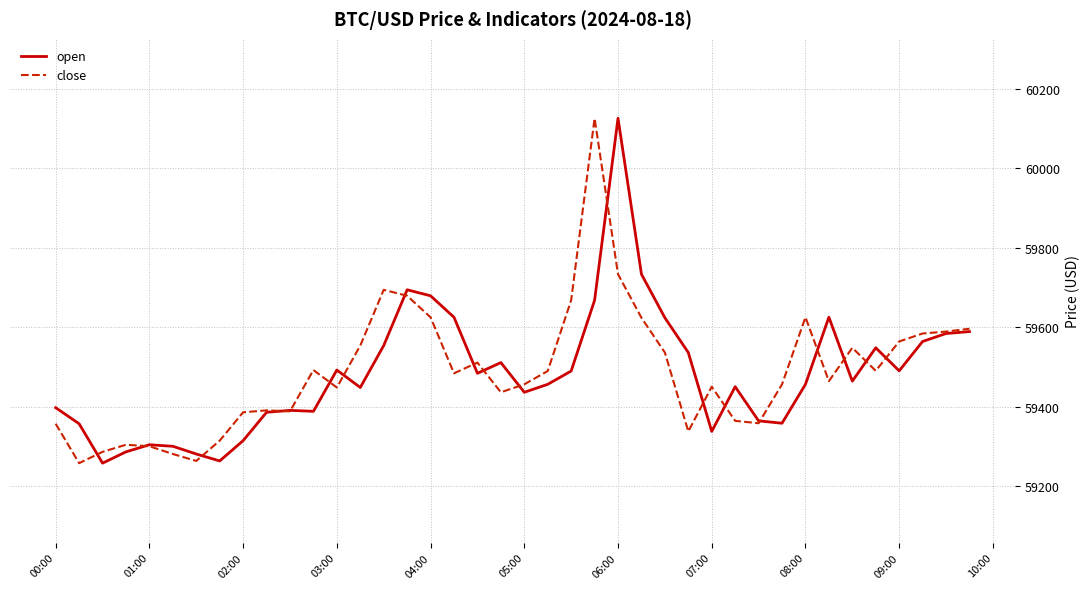

What is the minimum value shown in the chart?

59257.5